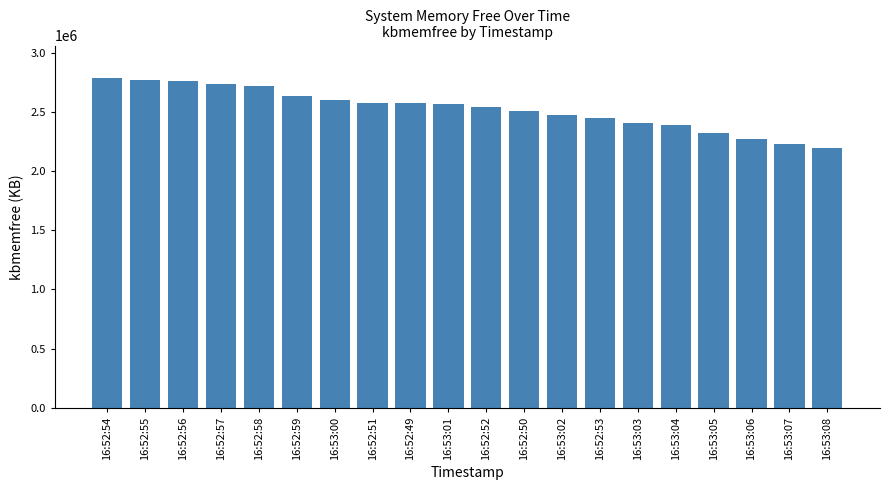

How many distinct data groups are displayed?

1